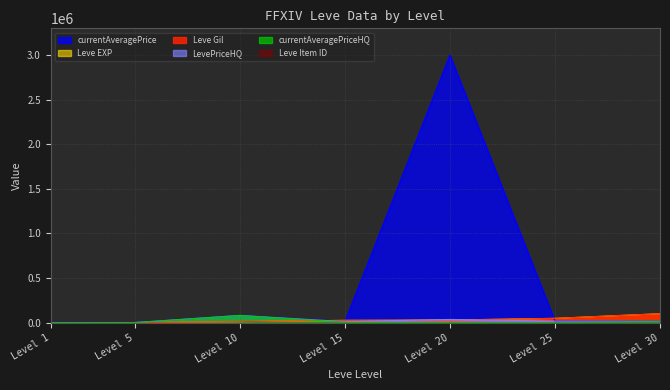

What is the difference between the maximum and minimum values in the currentAveragePriceHQ series?

80000